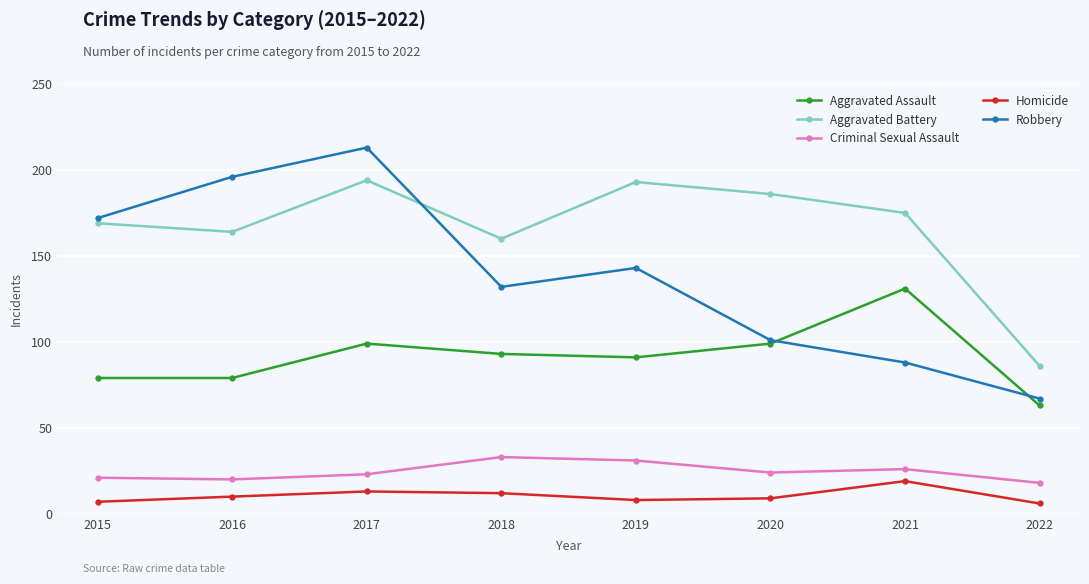

What is the total value across all series at 2017?

542